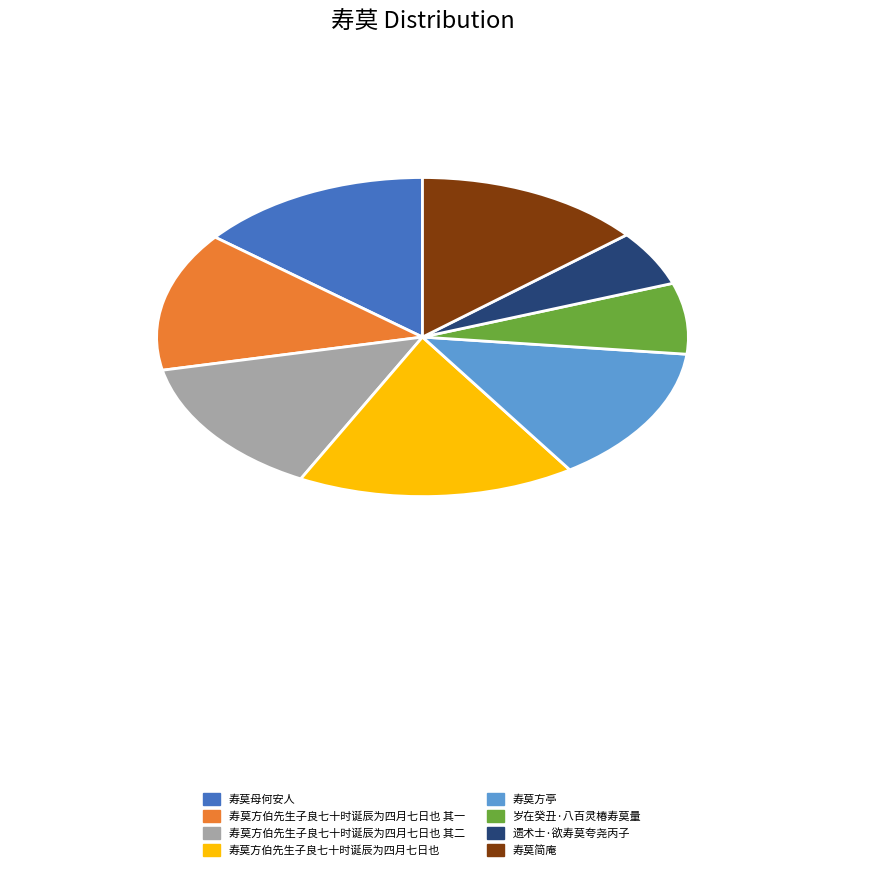

Does 寿莫方伯先生子良七十时诞辰为四月七日也 其二 account for over 50% of the chart?

No